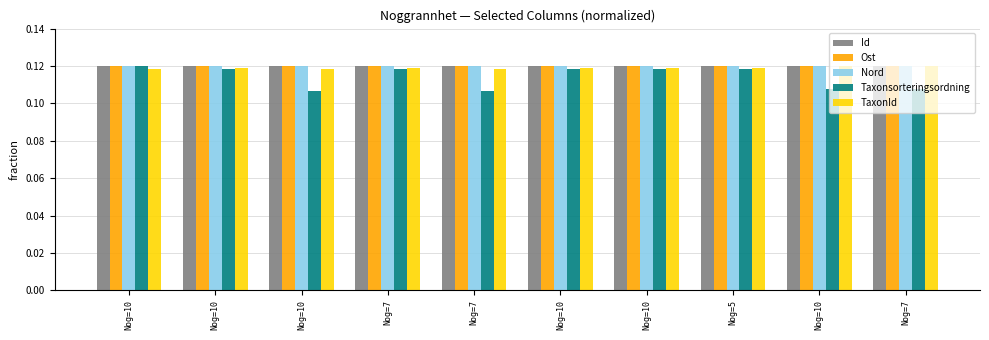

How many bars are there in total?

50